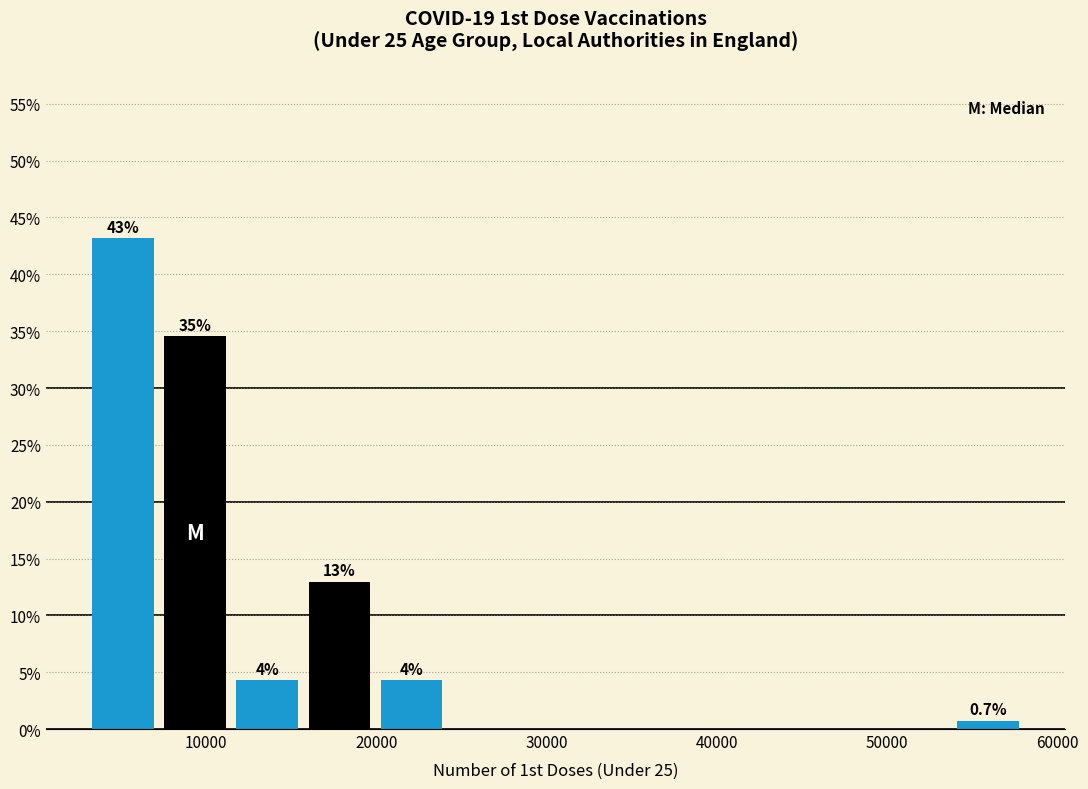

Over which range of the x-axis is the bar tallest?

3000 to 7000